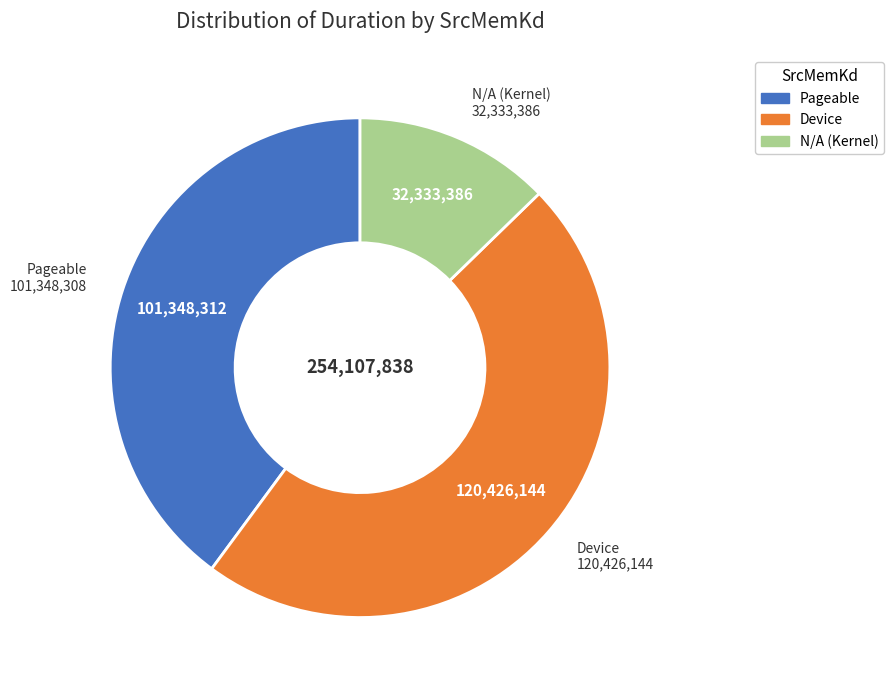

How many segments does this pie chart have?

3